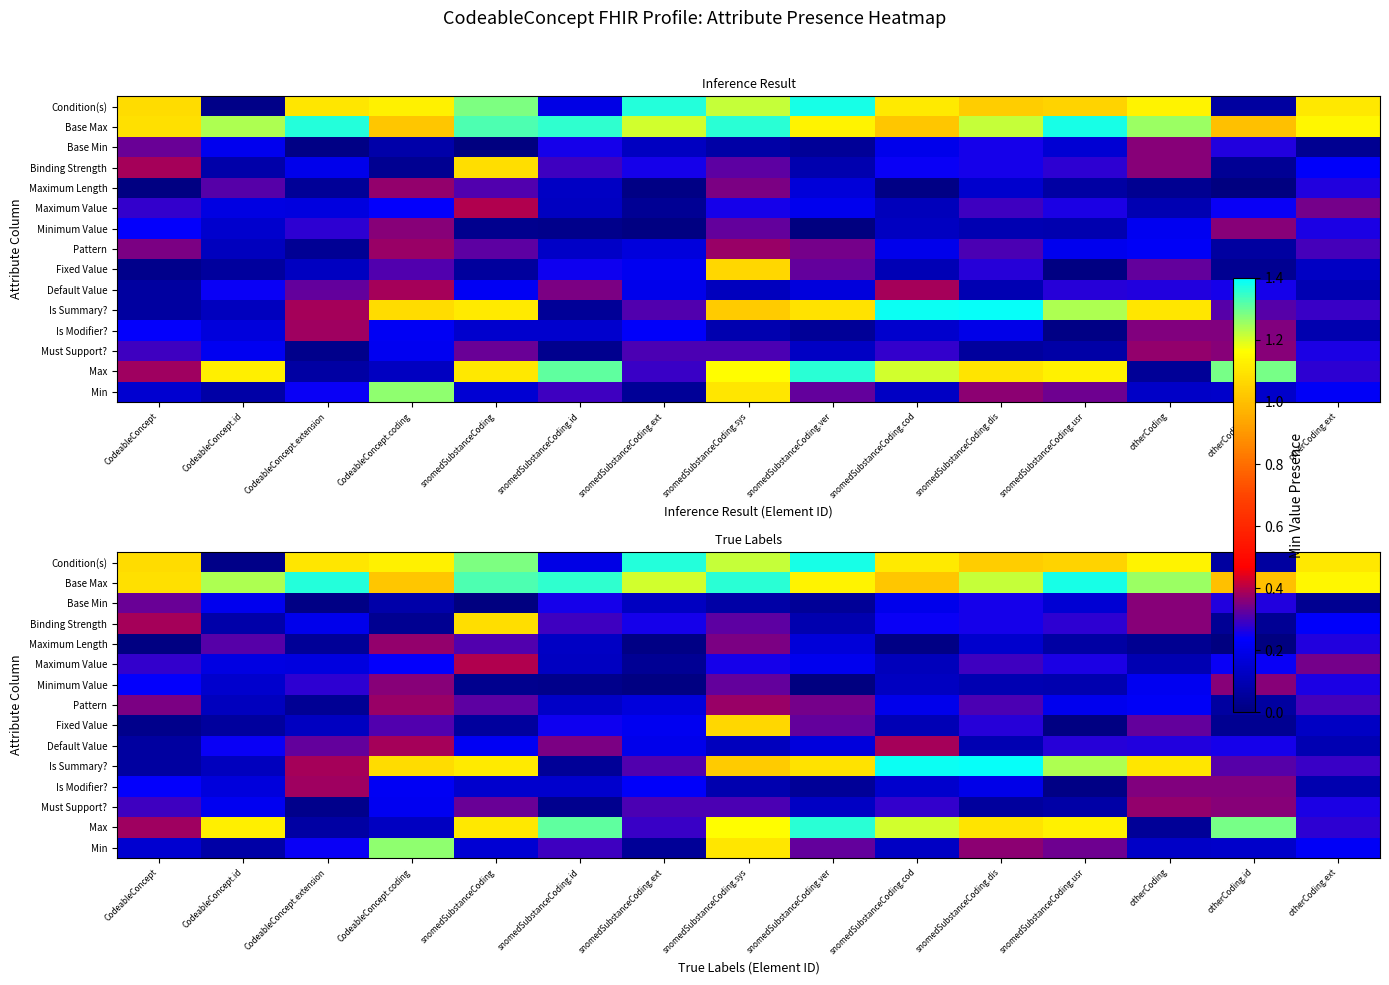

At how many categories does at least one series exceed 0?

15